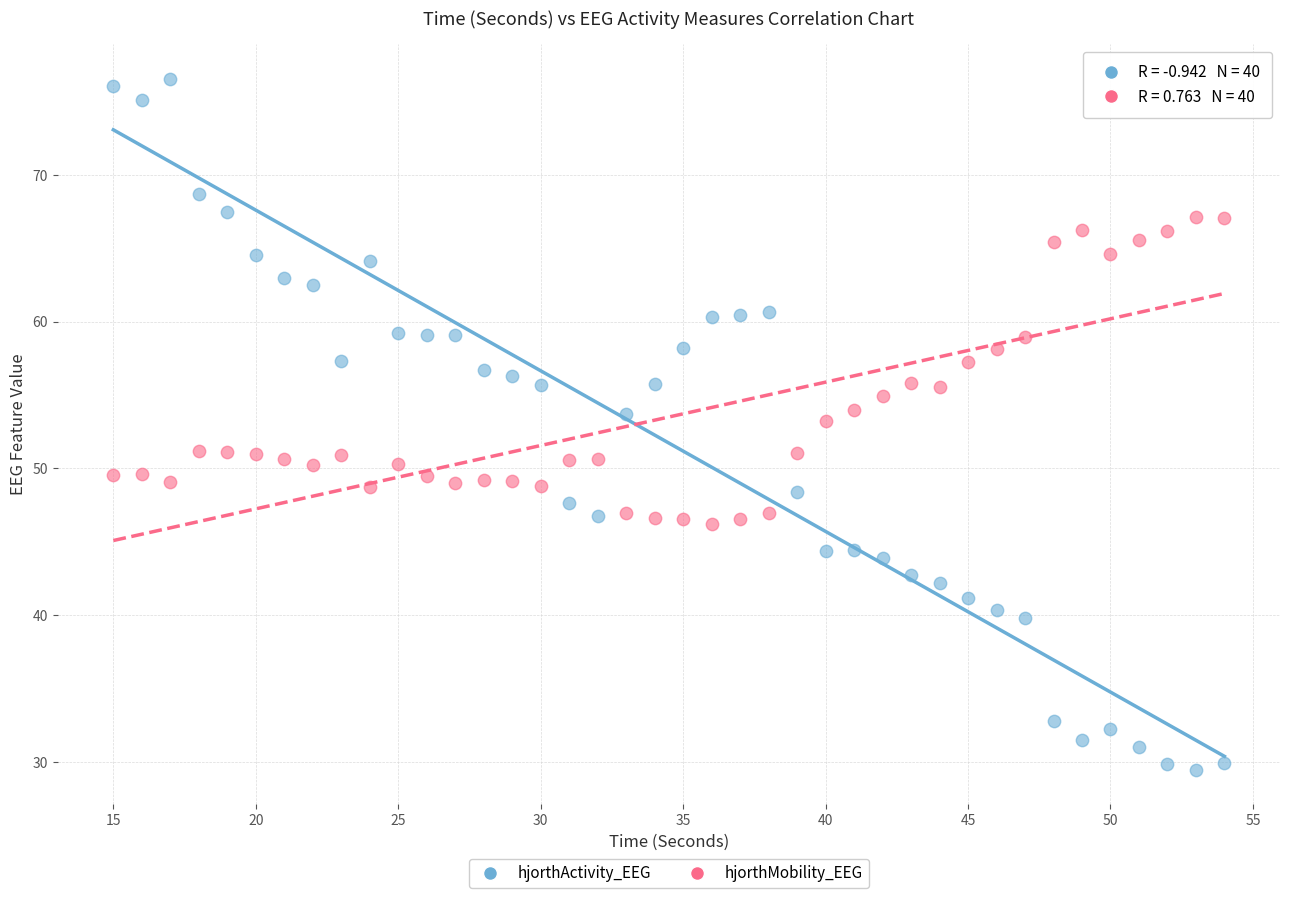

Across all data points, what is the range of Y values (max minus min)?

47.1